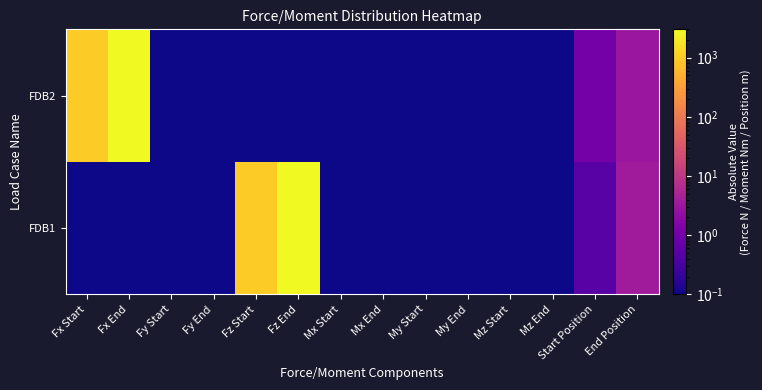

At Fz End, list the series in order from smallest to largest.

FDB2, FDB1